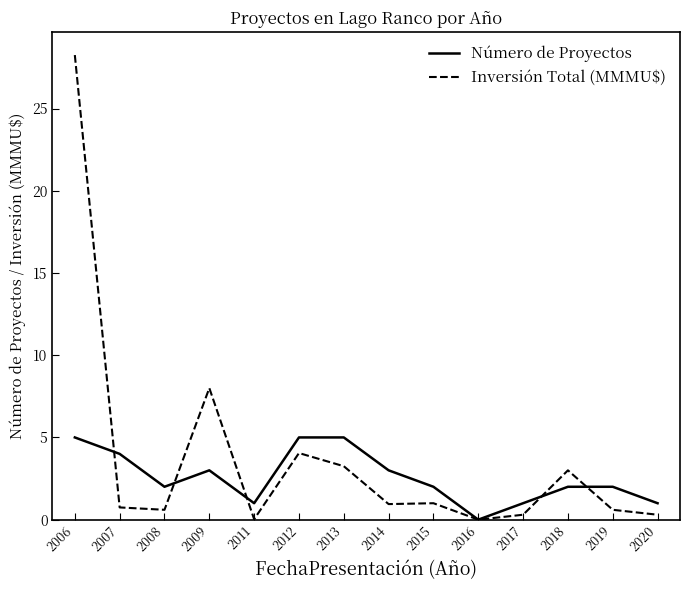

At how many categories does at least one series exceed 10?

1